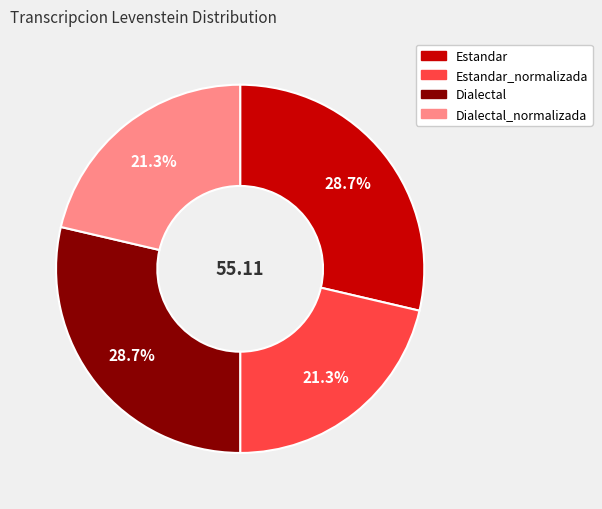

Is there a majority slice in this chart?

No